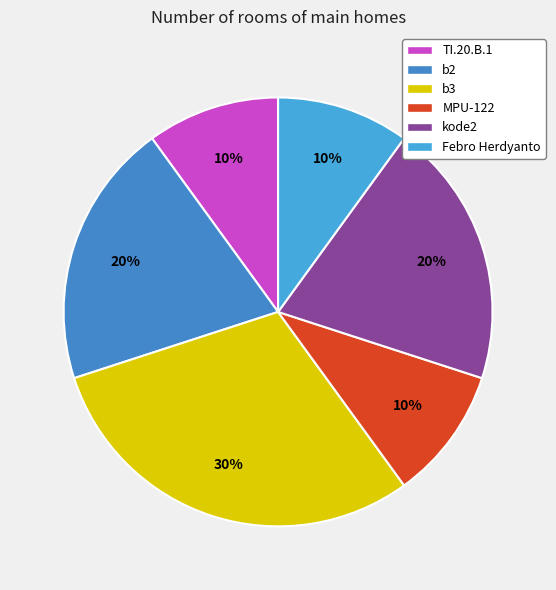

What is the total percentage of b3 and kode2?

50.0%